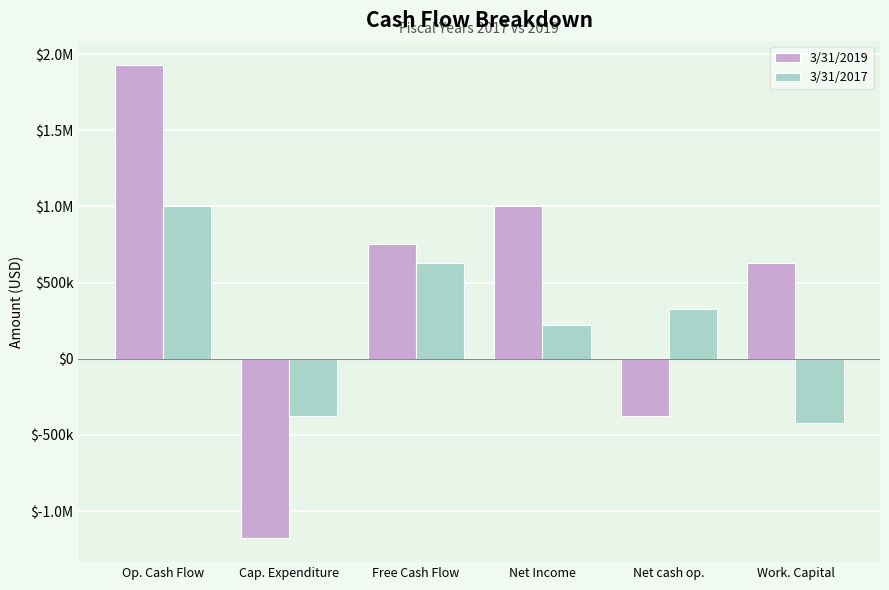

Does the chart contain any negative values?

Yes